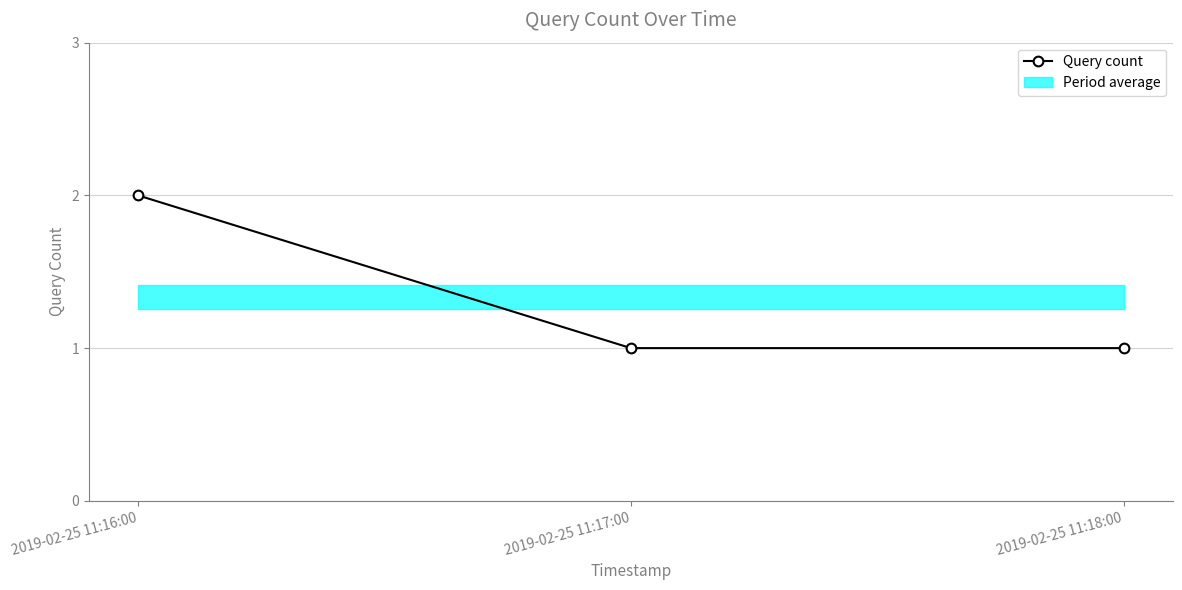

What is the difference between the values at 2019-02-25 11:17:00 and 2019-02-25 11:16:00?

1